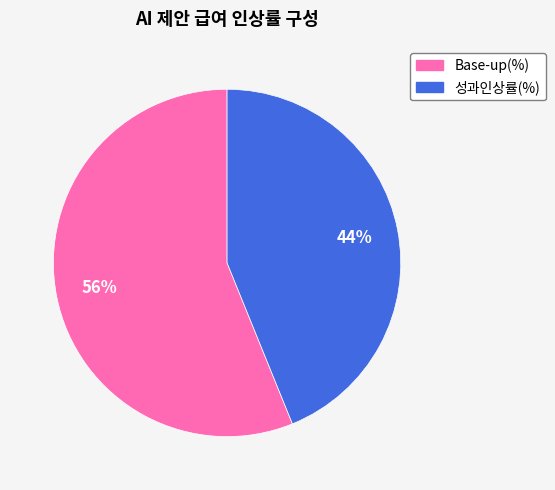

True or false: 성과인상률(%) accounts for 44% of the total.

True